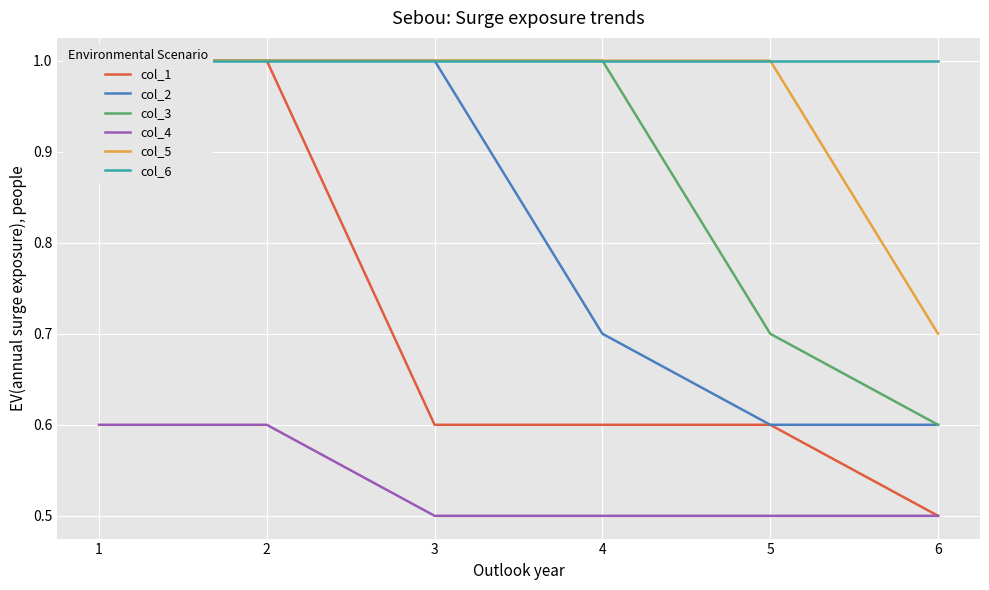

How many categories are shown in the chart?

6